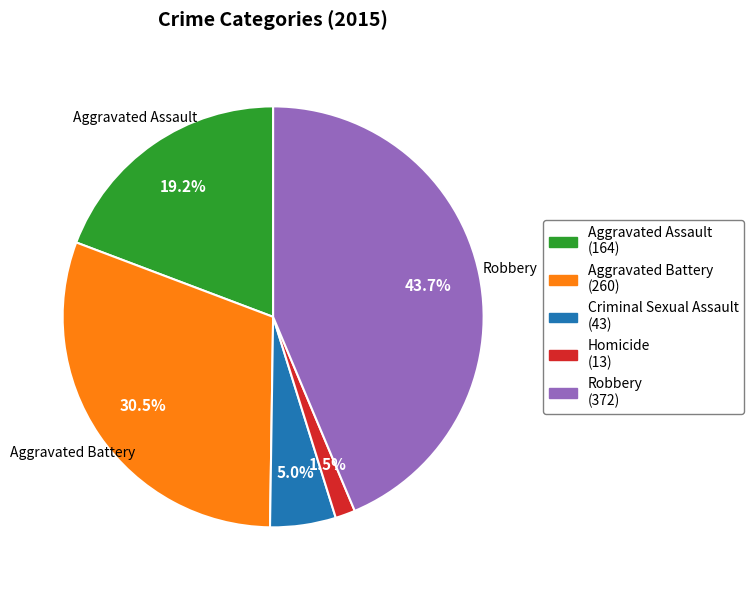

To the nearest percent, what is the combined percentage of Criminal Sexual Assault and Homicide?

7%